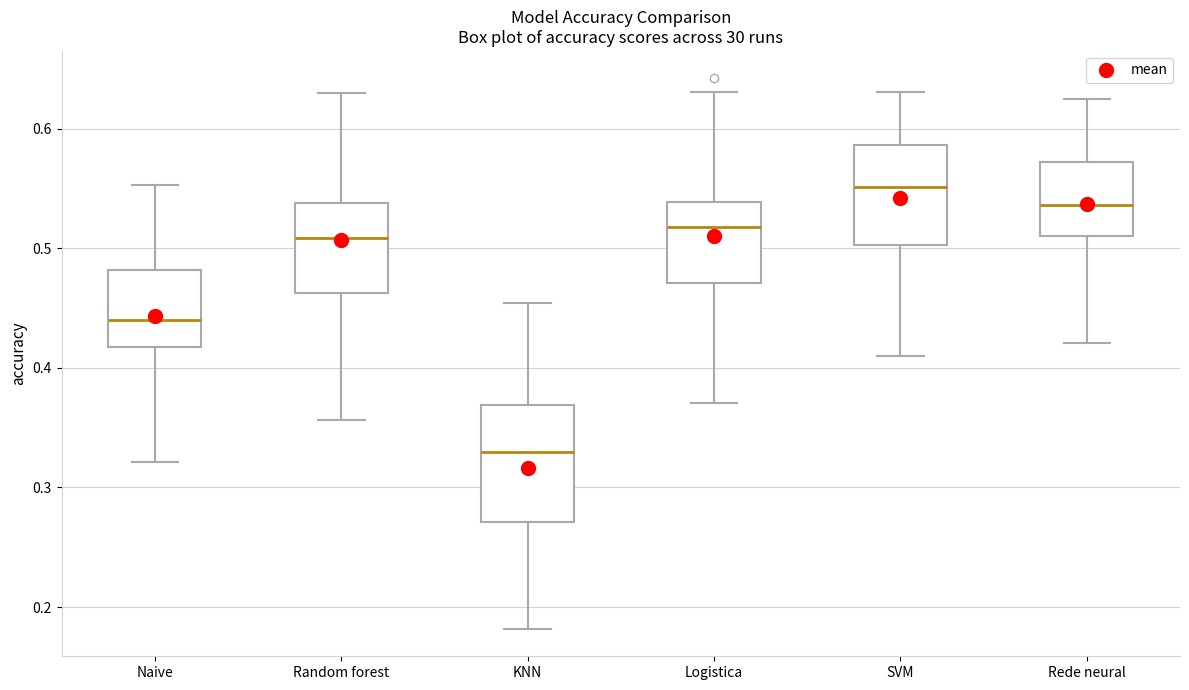

Reading left to right, read every box against the y-axis: the position of its median line, the range the box covers, and the ends of its whiskers. The values are not printed on the chart, so give them approximately, as read against the axis.

Naive: median 0.44, box 0.42 to 0.48, whiskers 0.32 to 0.55
Random forest: median 0.51, box 0.46 to 0.54, whiskers 0.36 to 0.63
KNN: median 0.33, box 0.27 to 0.37, whiskers 0.18 to 0.45
Logistica: median 0.52, box 0.47 to 0.54, whiskers 0.37 to 0.63
SVM: median 0.55, box 0.50 to 0.59, whiskers 0.41 to 0.63
Rede neural: median 0.54, box 0.51 to 0.57, whiskers 0.42 to 0.63